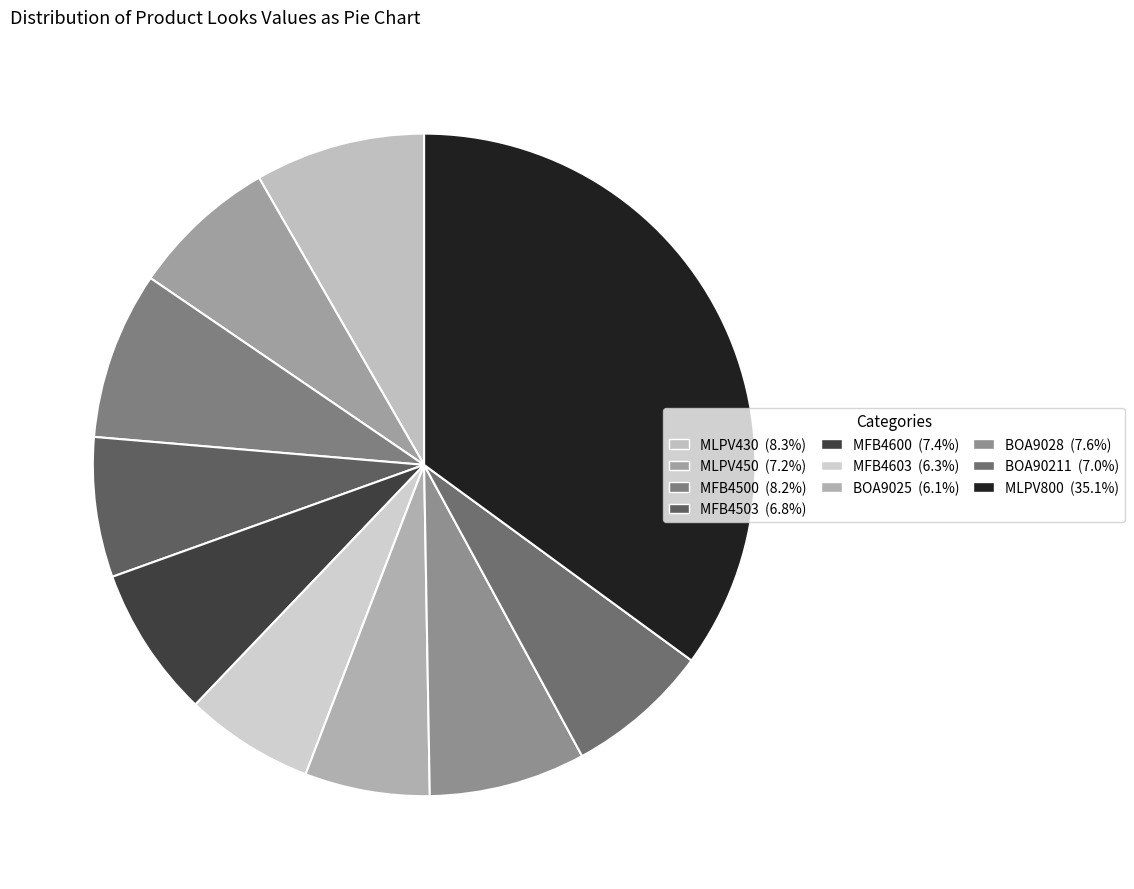

What is the change in value from MLPV430 to MFB4600?

-487